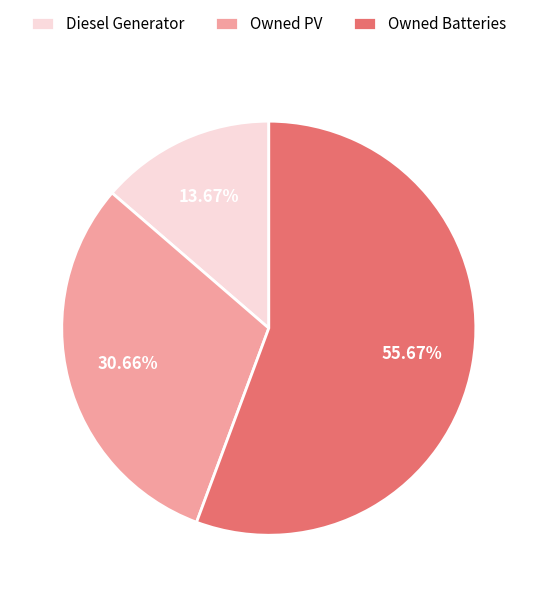

Do Owned PV and Owned Batteries together represent more than half of the pie?

Yes